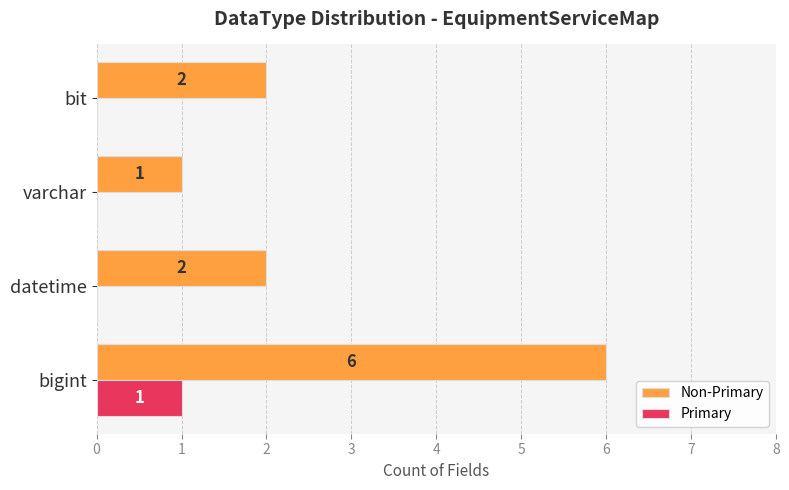

What is the greatest value displayed?

6